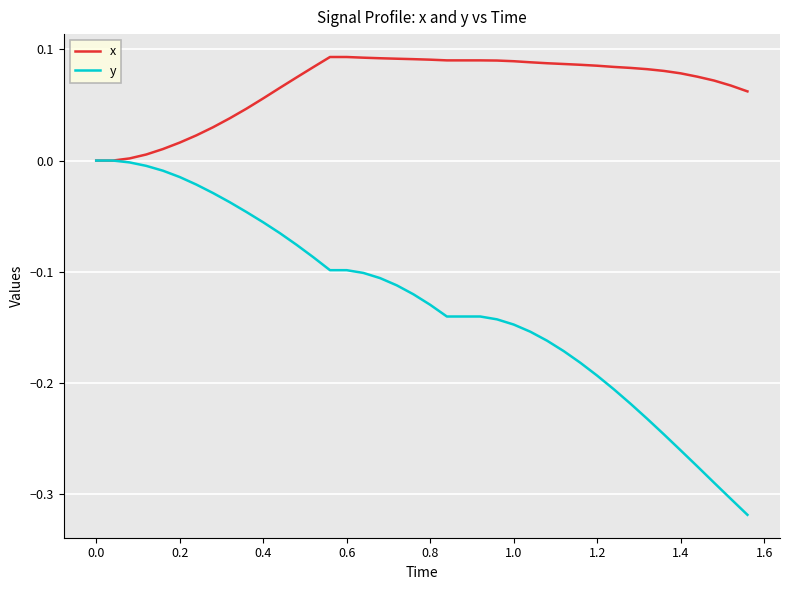

Which series has the largest total across all categories?

x